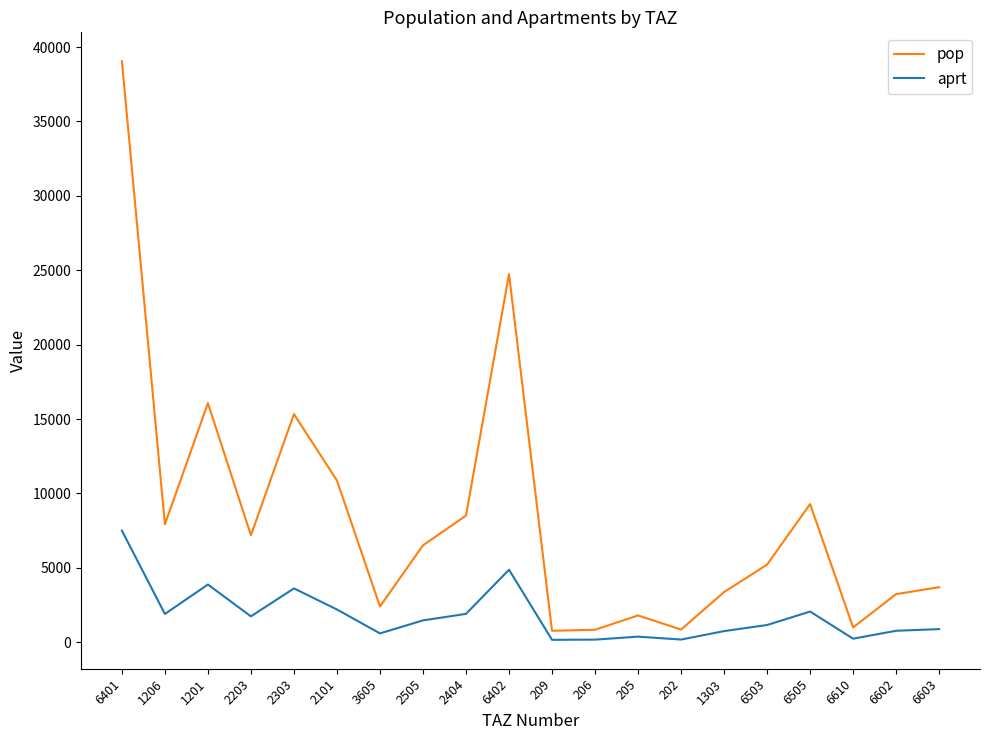

How many lines are shown in the chart?

2